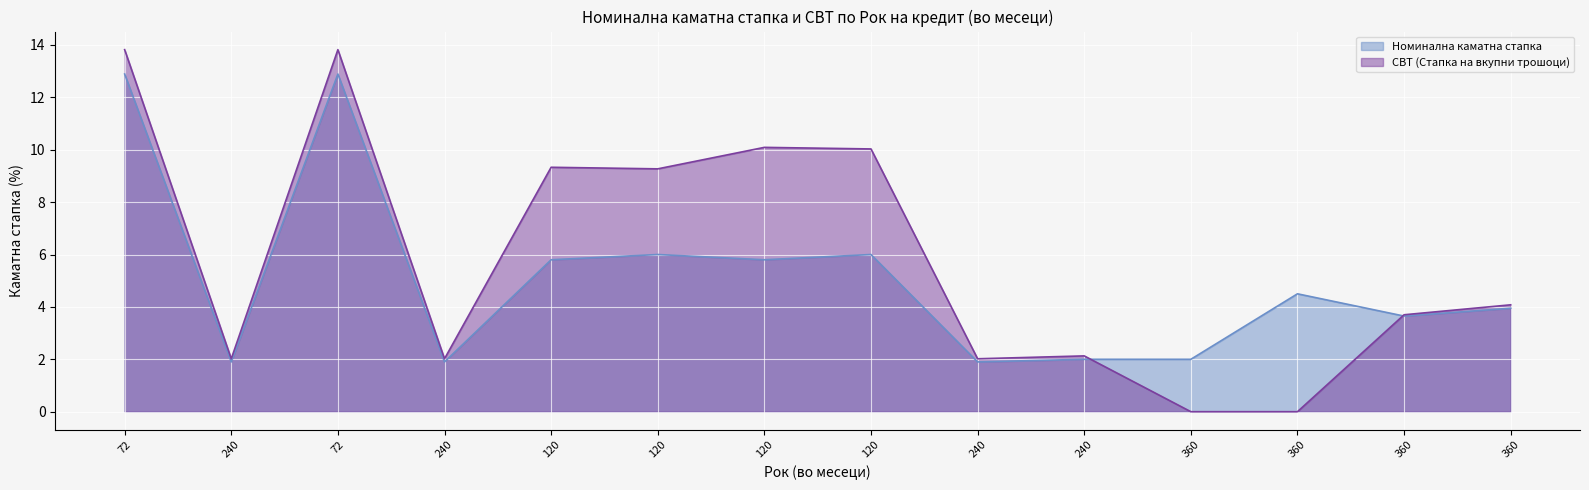

Is it true that Номинална каматна стапка equals 0.6 at 240?

False